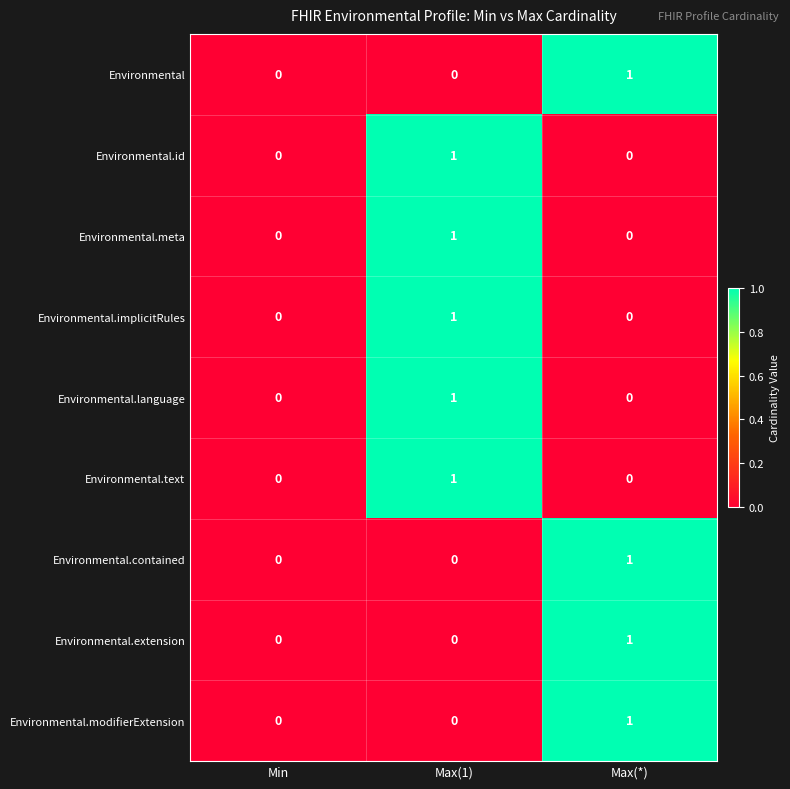

Reading right to left, what are all the values shown in this chart?

Environmental: 1	0	0
Environmental.id: 0	1	0
Environmental.meta: 0	1	0
Environmental.implicitRules: 0	1	0
Environmental.language: 0	1	0
Environmental.text: 0	1	0
Environmental.contained: 1	0	0
Environmental.extension: 1	0	0
Environmental.modifierExtension: 1	0	0